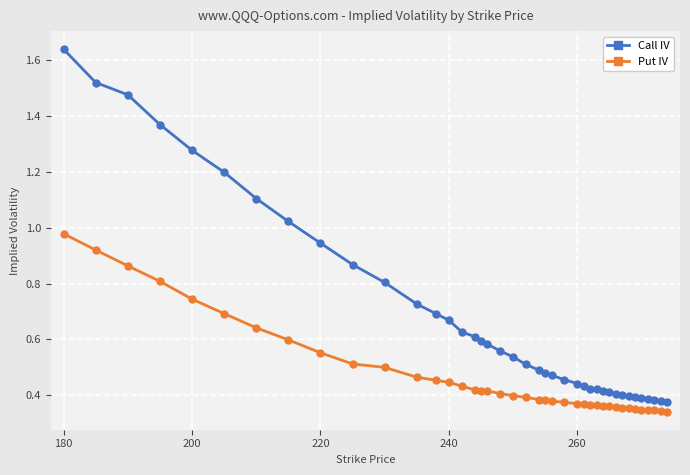

What is the sum of all Call IV values?

27.3